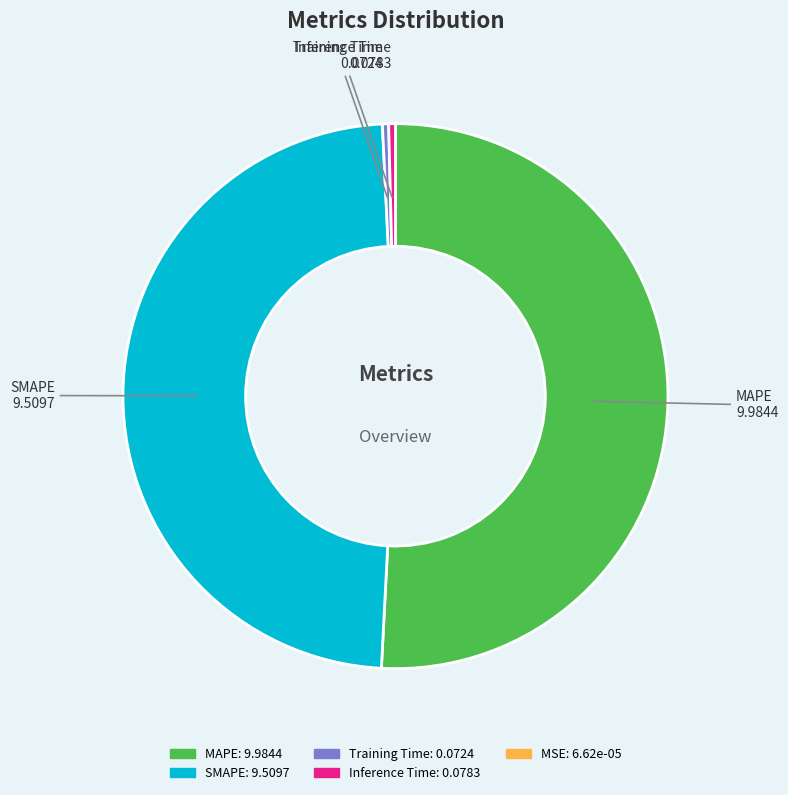

Does any single category account for the majority?

Yes